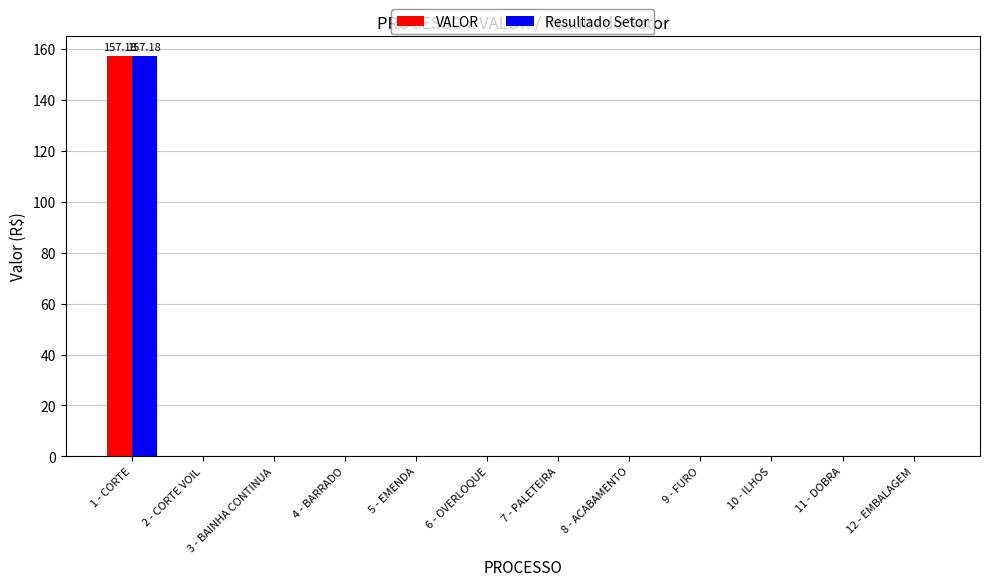

What is the sum of the VALOR values at 9 - FURO and 1 - CORTE?

157.2